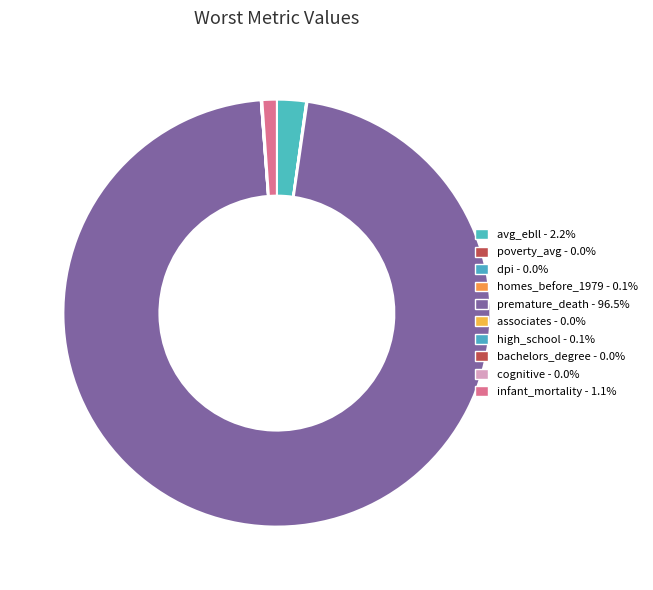

Is the sum of homes_before_1979 and associates greater than half?

No